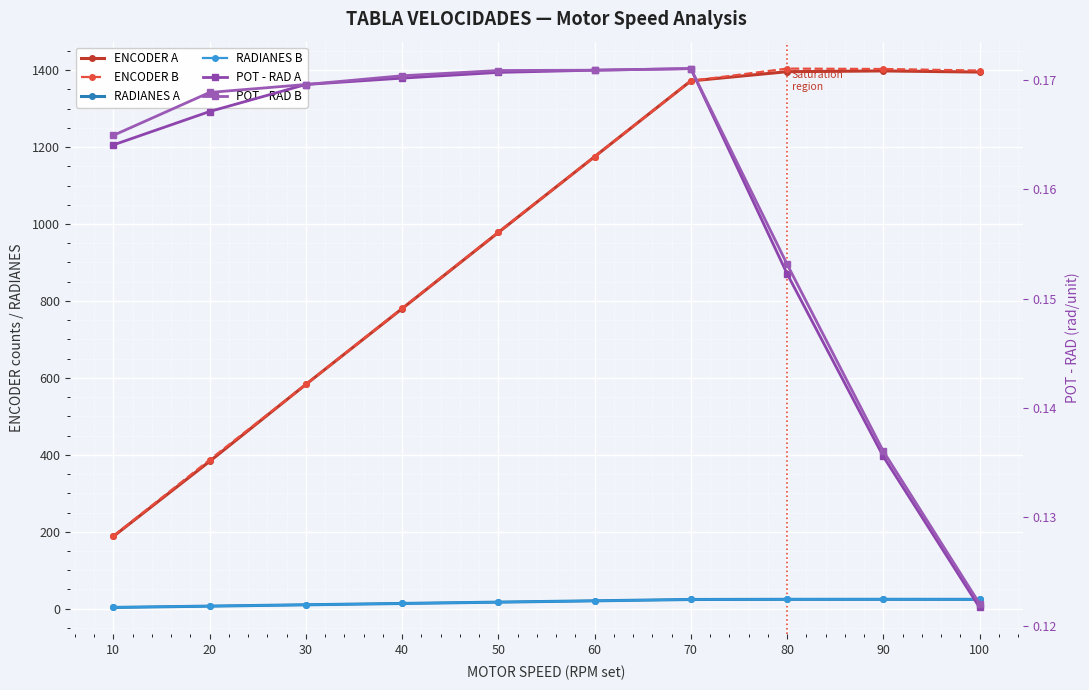

How many values in the ENCODER B series are below 1175?

5